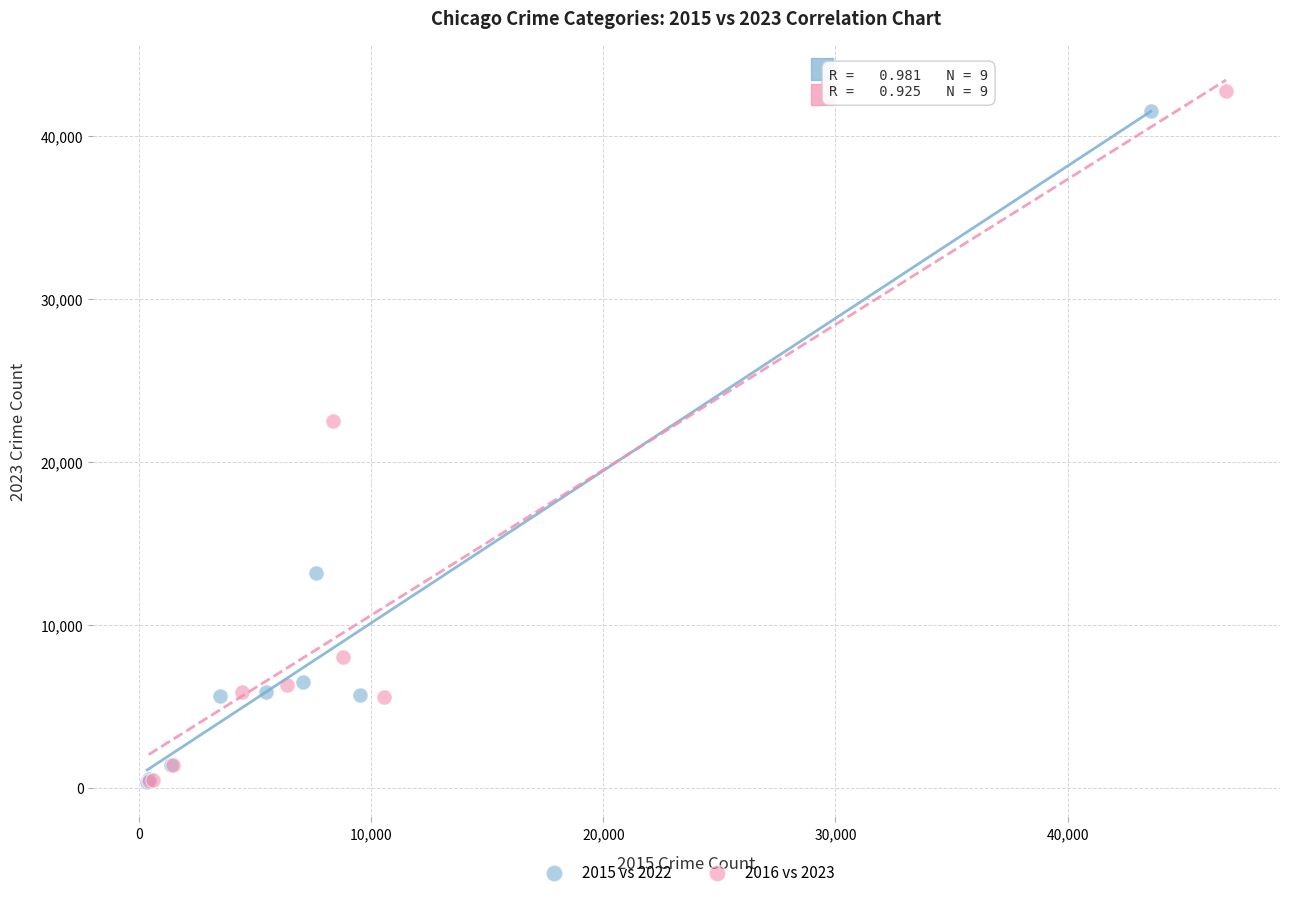

Which series has the widest spread of Y values?

2016 vs 2023